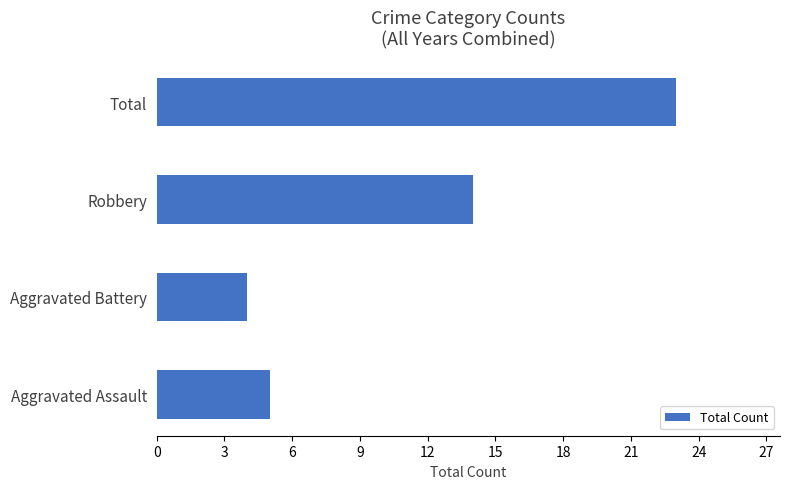

Reading top to bottom, transcribe all the data shown in this chart.

Total=23	Robbery=14	Aggravated Battery=4	Aggravated Assault=5